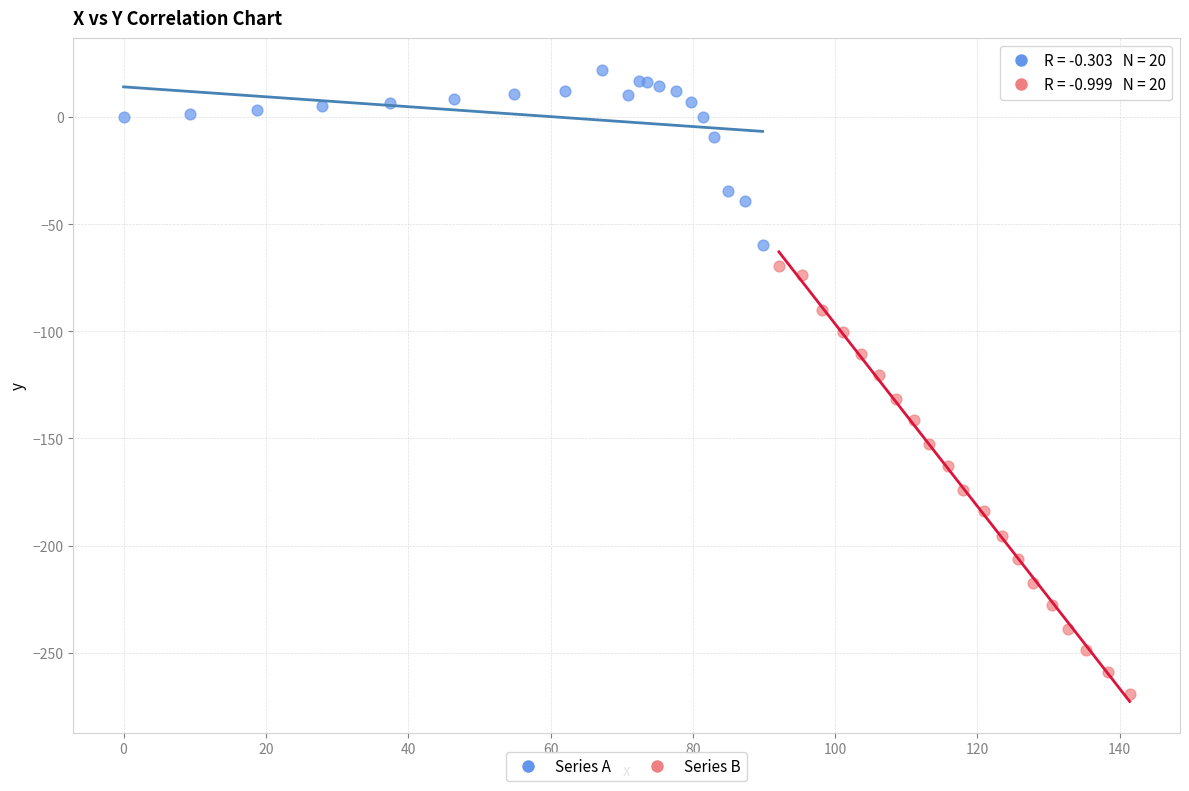

Which series contains the highest Y value?

Series A